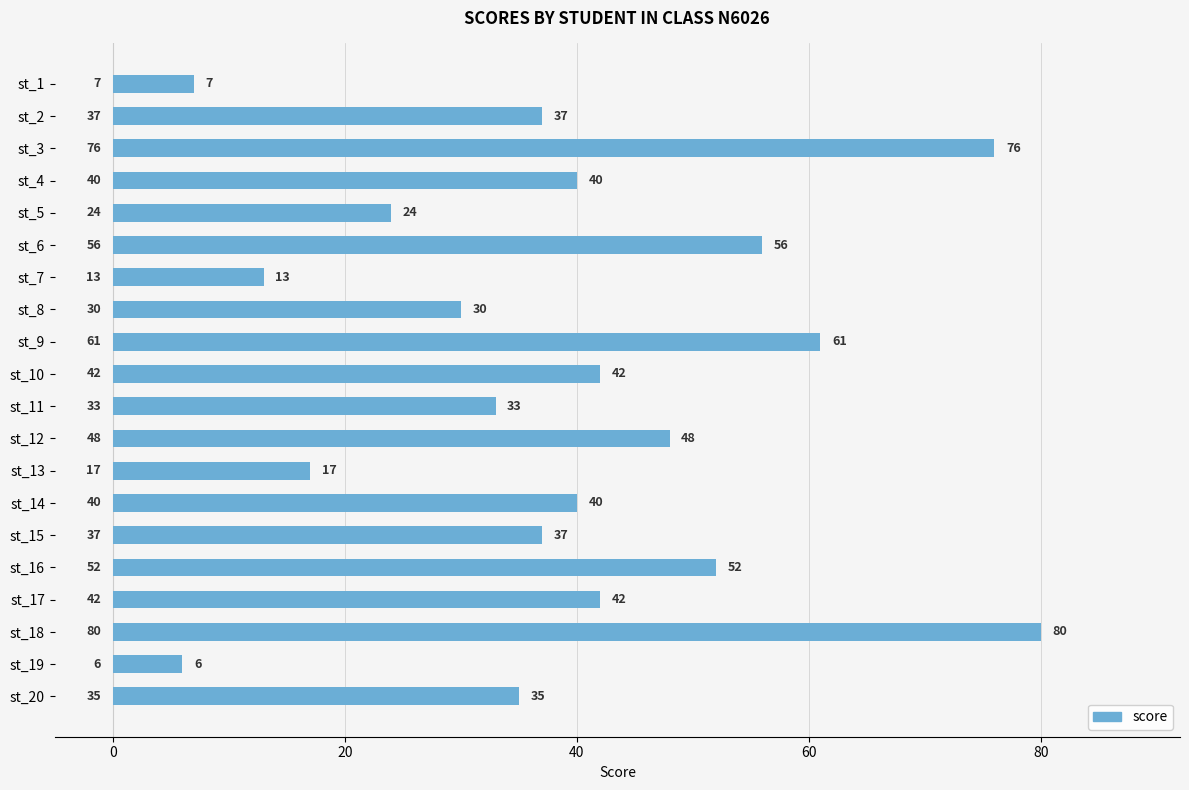

Reading top to bottom, extract all data points from this chart.

st_1=7	st_2=37	st_3=76	st_4=40	st_5=24	st_6=56	st_7=13	st_8=30	st_9=61	st_10=42	st_11=33	st_12=48	st_13=17	st_14=40	st_15=37	st_16=52	st_17=42	st_18=80	st_19=6	st_20=35